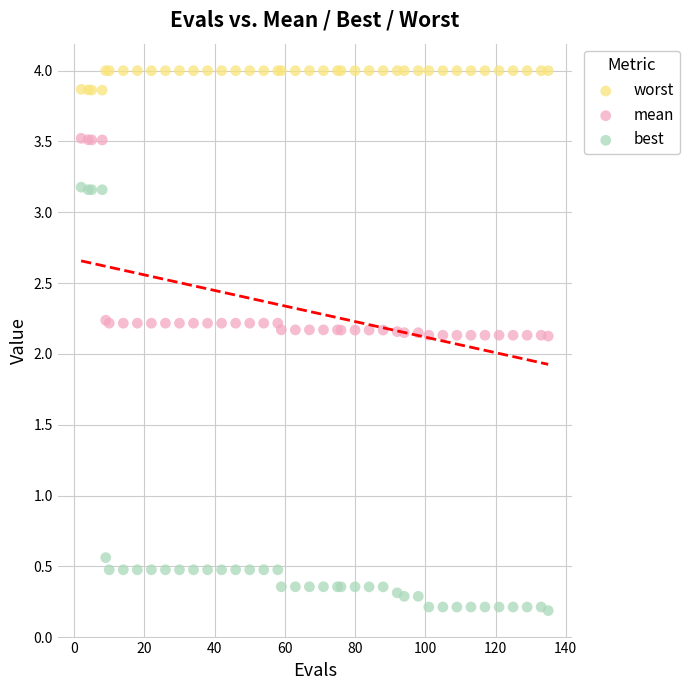

In the best series, what Y value is closest to 1?

0.6